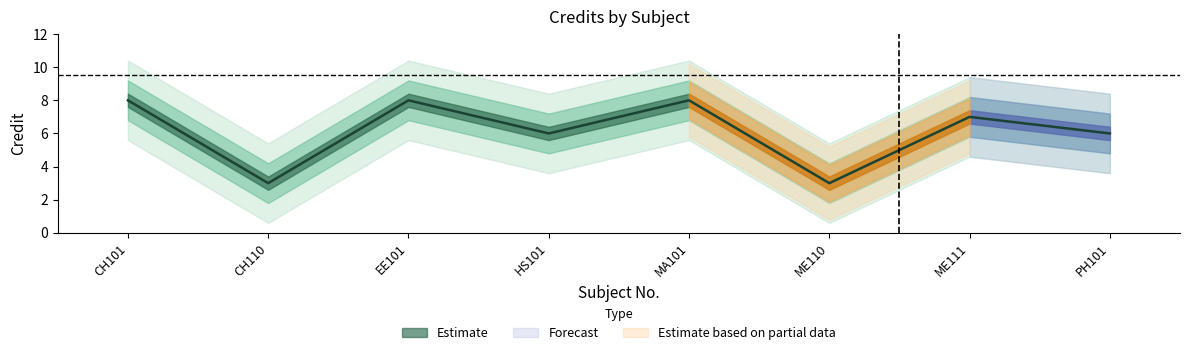

How many distinct data groups are displayed?

1